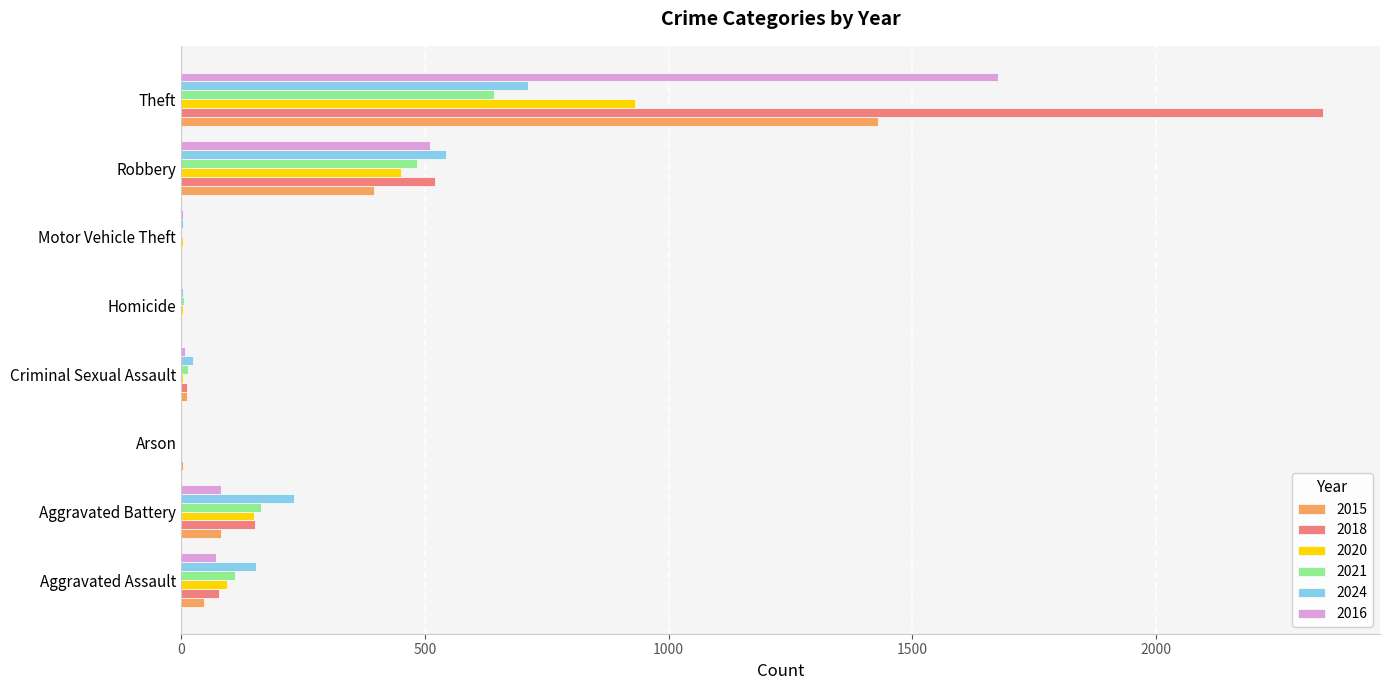

What is the total value across all series at Criminal Sexual Assault?

72